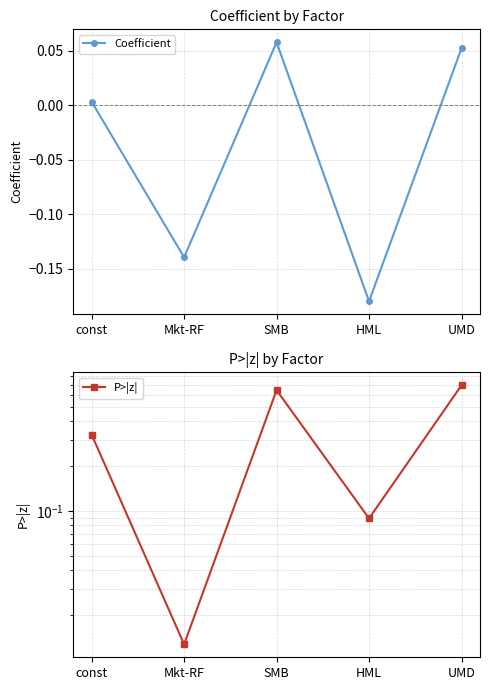

Does the chart have visible grid lines?

Yes